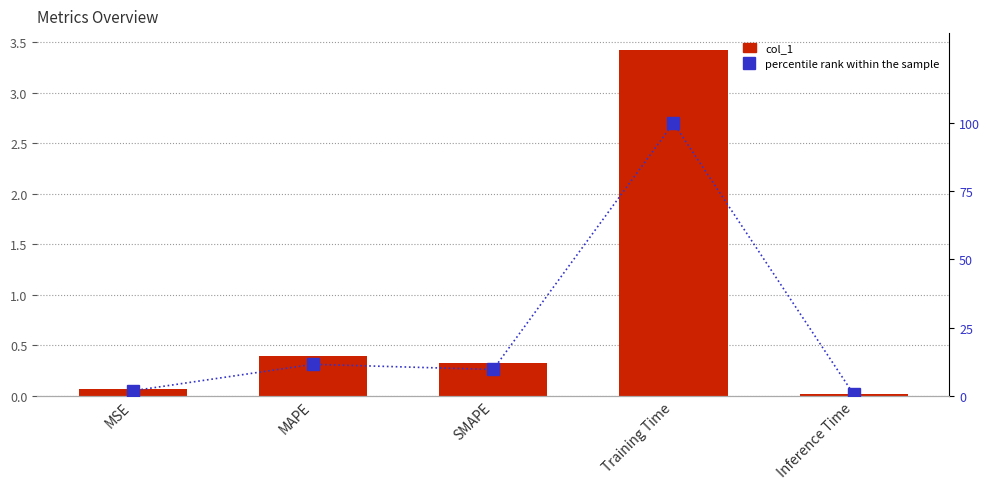

What is the value of the percentile rank within the sample bar at the 3rd from the left?

9.6